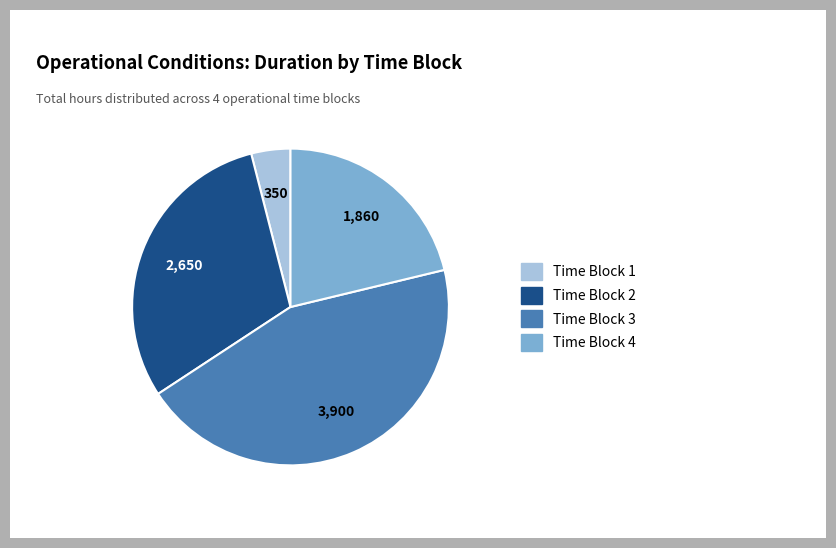

Which category has the smallest portion of the pie?

Time Block 1